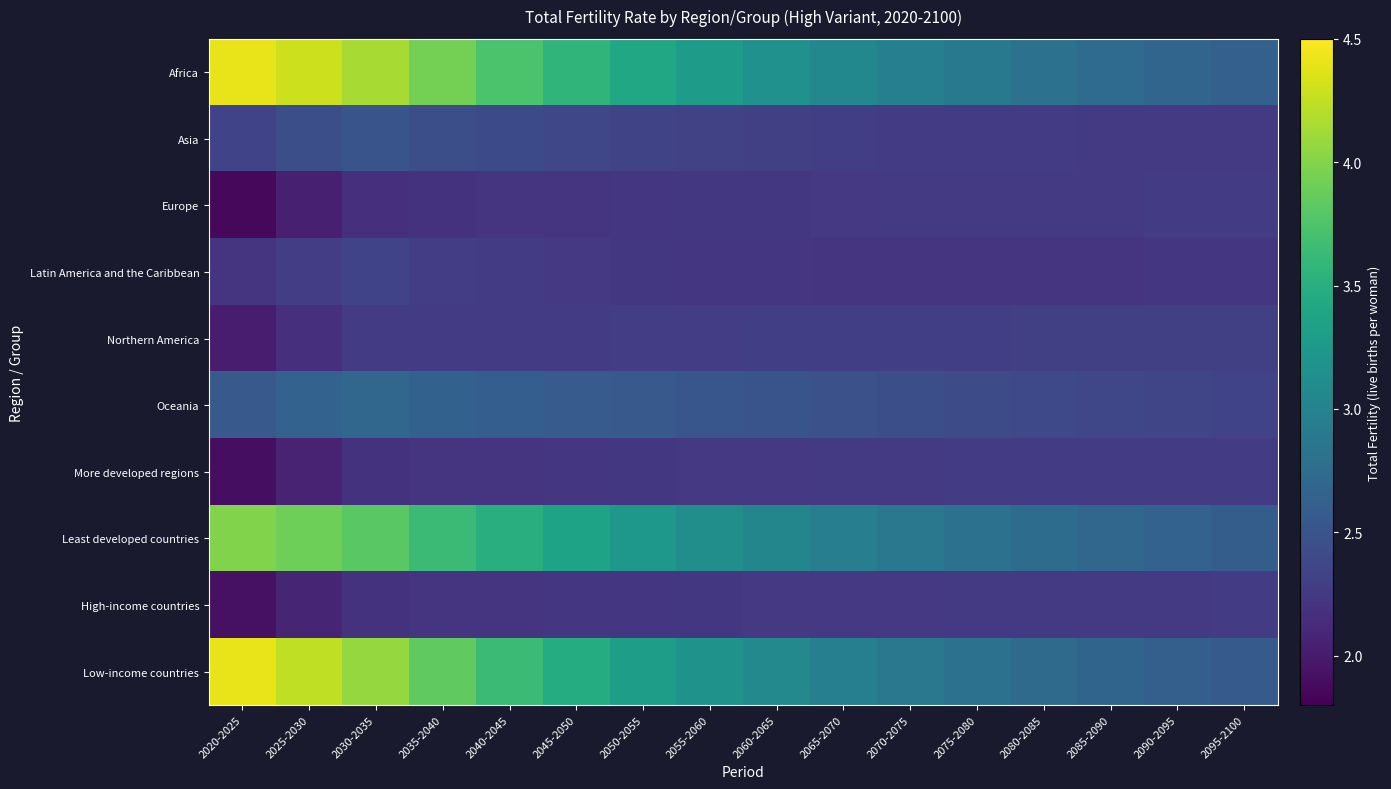

Reading left to right, list all the values displayed in this chart.

Africa: 2020-2025=4.4	2025-2030=4.3	2030-2035=4.2	2035-2040=3.9	2040-2045=3.7	2045-2050=3.6	2050-2055=3.4	2055-2060=3.3	2060-2065=3.2	2065-2070=3.1	2070-2075=3.0	2075-2080=2.9	2080-2085=2.8	2085-2090=2.7	2090-2095=2.7	2095-2100=2.6
Asia: 2020-2025=2.3	2025-2030=2.4	2030-2035=2.5	2035-2040=2.4	2040-2045=2.4	2045-2050=2.4	2050-2055=2.4	2055-2060=2.3	2060-2065=2.3	2065-2070=2.3	2070-2075=2.3	2075-2080=2.3	2080-2085=2.3	2085-2090=2.3	2090-2095=2.3	2095-2100=2.3
Europe: 2020-2025=1.9	2025-2030=2.0	2030-2035=2.2	2035-2040=2.2	2040-2045=2.2	2045-2050=2.2	2050-2055=2.2	2055-2060=2.2	2060-2065=2.2	2065-2070=2.2	2070-2075=2.3	2075-2080=2.3	2080-2085=2.3	2085-2090=2.3	2090-2095=2.3	2095-2100=2.3
Latin America and the Caribbean: 2020-2025=2.2	2025-2030=2.3	2030-2035=2.3	2035-2040=2.3	2040-2045=2.3	2045-2050=2.2	2050-2055=2.2	2055-2060=2.2	2060-2065=2.2	2065-2070=2.2	2070-2075=2.2	2075-2080=2.2	2080-2085=2.2	2085-2090=2.2	2090-2095=2.2	2095-2100=2.2
Northern America: 2020-2025=2.0	2025-2030=2.2	2030-2035=2.3	2035-2040=2.3	2040-2045=2.3	2045-2050=2.3	2050-2055=2.3	2055-2060=2.3	2060-2065=2.3	2065-2070=2.3	2070-2075=2.3	2075-2080=2.3	2080-2085=2.3	2085-2090=2.3	2090-2095=2.3	2095-2100=2.3
Oceania: 2020-2025=2.6	2025-2030=2.6	2030-2035=2.7	2035-2040=2.6	2040-2045=2.6	2045-2050=2.6	2050-2055=2.5	2055-2060=2.5	2060-2065=2.5	2065-2070=2.5	2070-2075=2.4	2075-2080=2.4	2080-2085=2.4	2085-2090=2.4	2090-2095=2.4	2095-2100=2.3
More developed regions: 2020-2025=1.9	2025-2030=2.1	2030-2035=2.2	2035-2040=2.2	2040-2045=2.2	2045-2050=2.2	2050-2055=2.2	2055-2060=2.2	2060-2065=2.3	2065-2070=2.3	2070-2075=2.3	2075-2080=2.3	2080-2085=2.3	2085-2090=2.3	2090-2095=2.3	2095-2100=2.3
Least developed countries: 2020-2025=4.0	2025-2030=3.9	2030-2035=3.8	2035-2040=3.6	2040-2045=3.5	2045-2050=3.4	2050-2055=3.2	2055-2060=3.1	2060-2065=3.0	2065-2070=3.0	2070-2075=2.9	2075-2080=2.8	2080-2085=2.8	2085-2090=2.7	2090-2095=2.6	2095-2100=2.6
High-income countries: 2020-2025=1.9	2025-2030=2.1	2030-2035=2.2	2035-2040=2.2	2040-2045=2.2	2045-2050=2.2	2050-2055=2.2	2055-2060=2.2	2060-2065=2.2	2065-2070=2.2	2070-2075=2.3	2075-2080=2.3	2080-2085=2.3	2085-2090=2.3	2090-2095=2.3	2095-2100=2.3
Low-income countries: 2020-2025=4.4	2025-2030=4.2	2030-2035=4.1	2035-2040=3.8	2040-2045=3.6	2045-2050=3.5	2050-2055=3.3	2055-2060=3.2	2060-2065=3.1	2065-2070=3.0	2070-2075=2.9	2075-2080=2.8	2080-2085=2.7	2085-2090=2.7	2090-2095=2.6	2095-2100=2.6